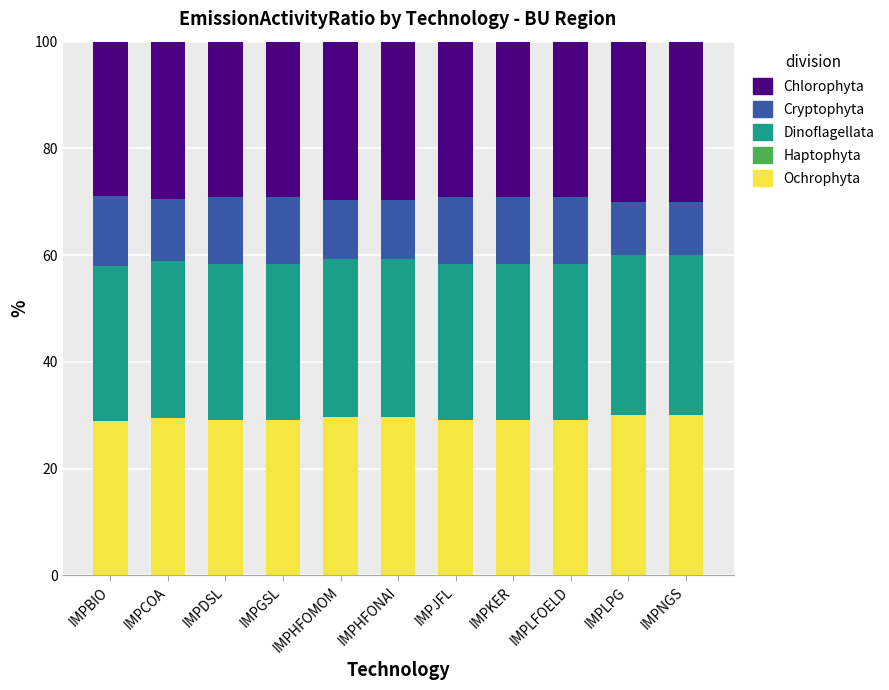

Read the Ochrophyta value at IMPBIO.

28.9